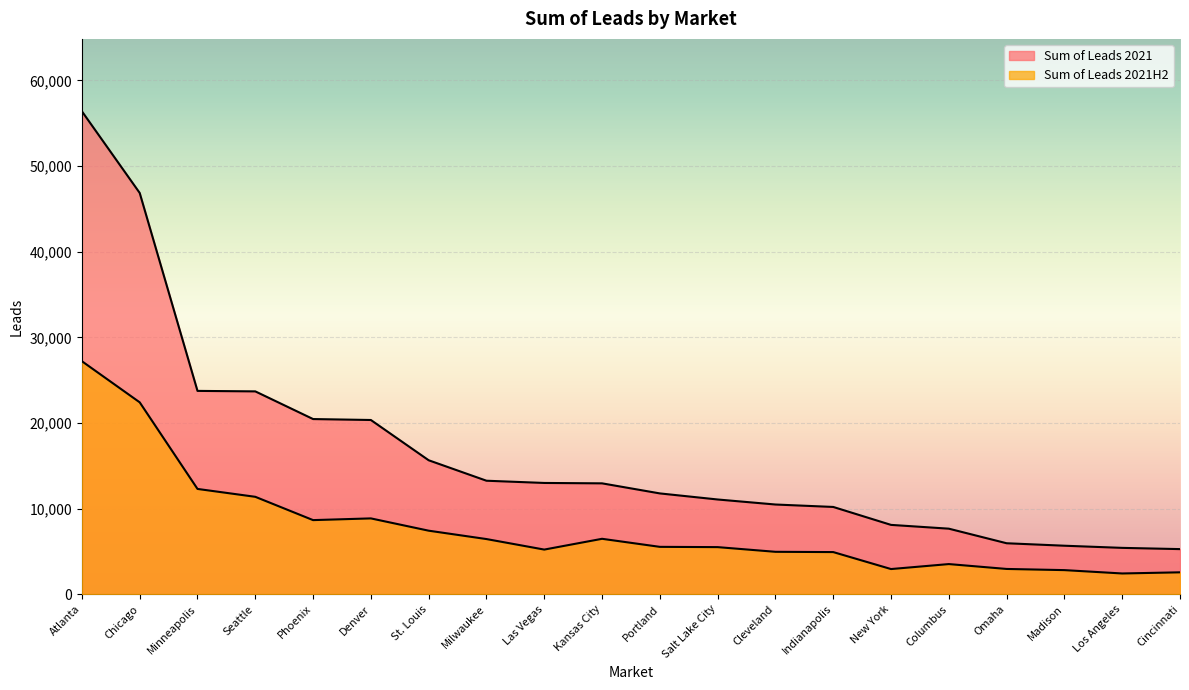

Rank the series by their maximum value, from lowest to highest.

Sum of Leads 2021H2, Sum of Leads 2021